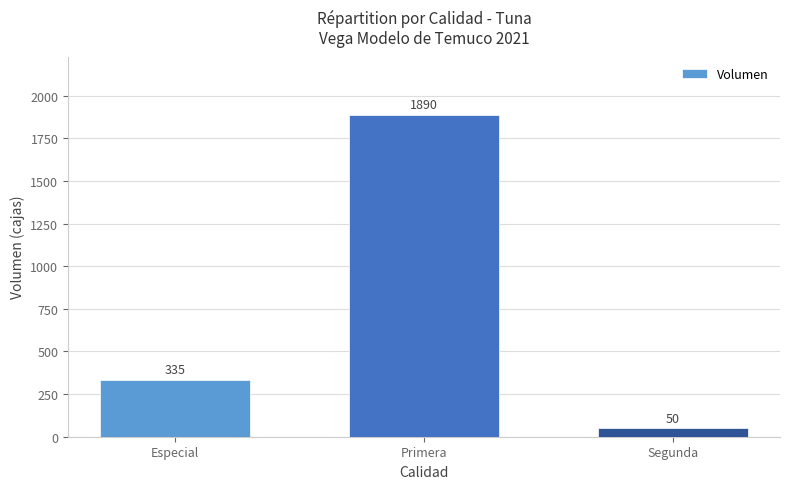

Which category has the lowest value across all series?

Segunda